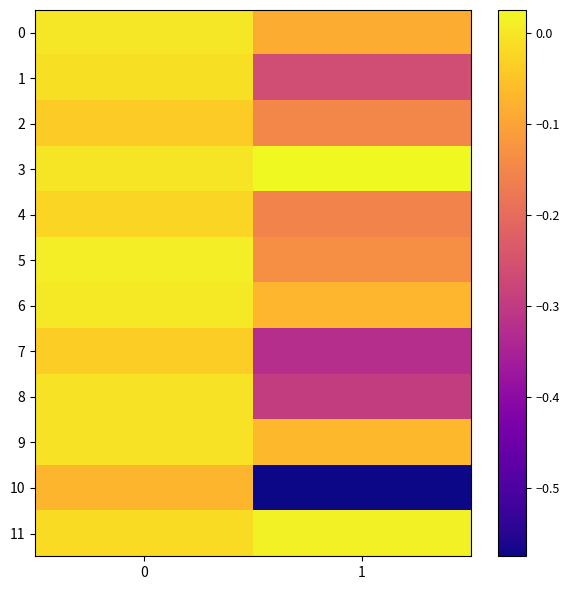

Which series has the largest total across all categories?

3